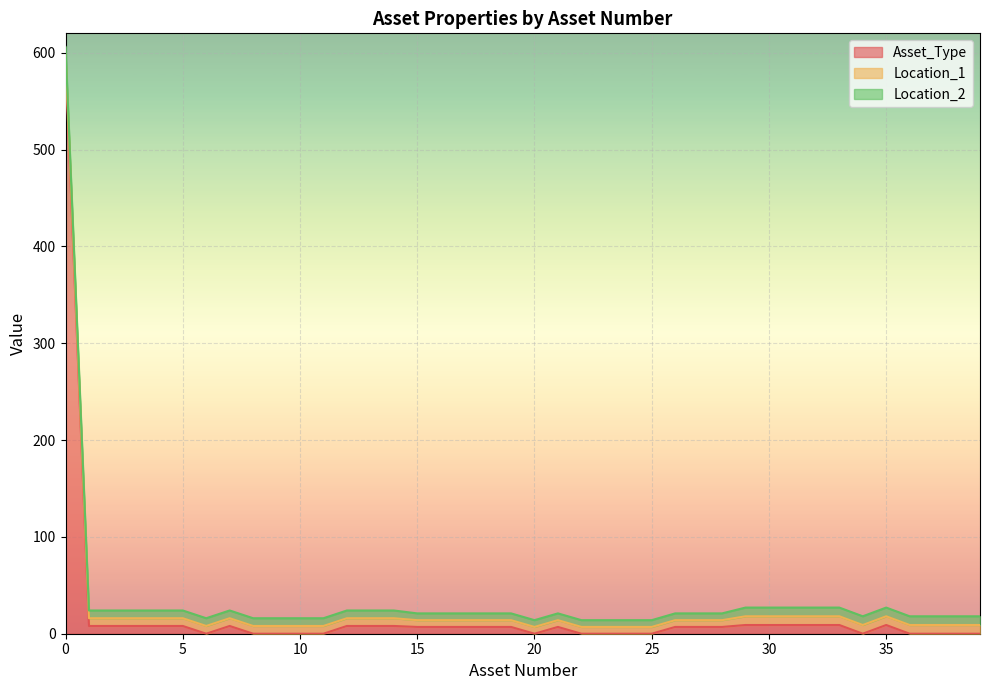

What is the sum of the Location_2 values at 14 and 18?

15